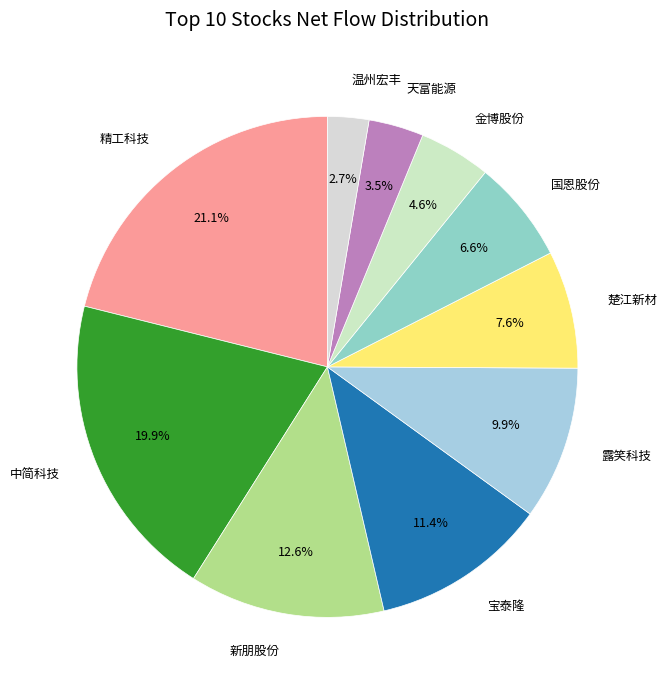

To the nearest percent, what is the difference between the 新朋股份 and 天富能源 slice percentages?

9%